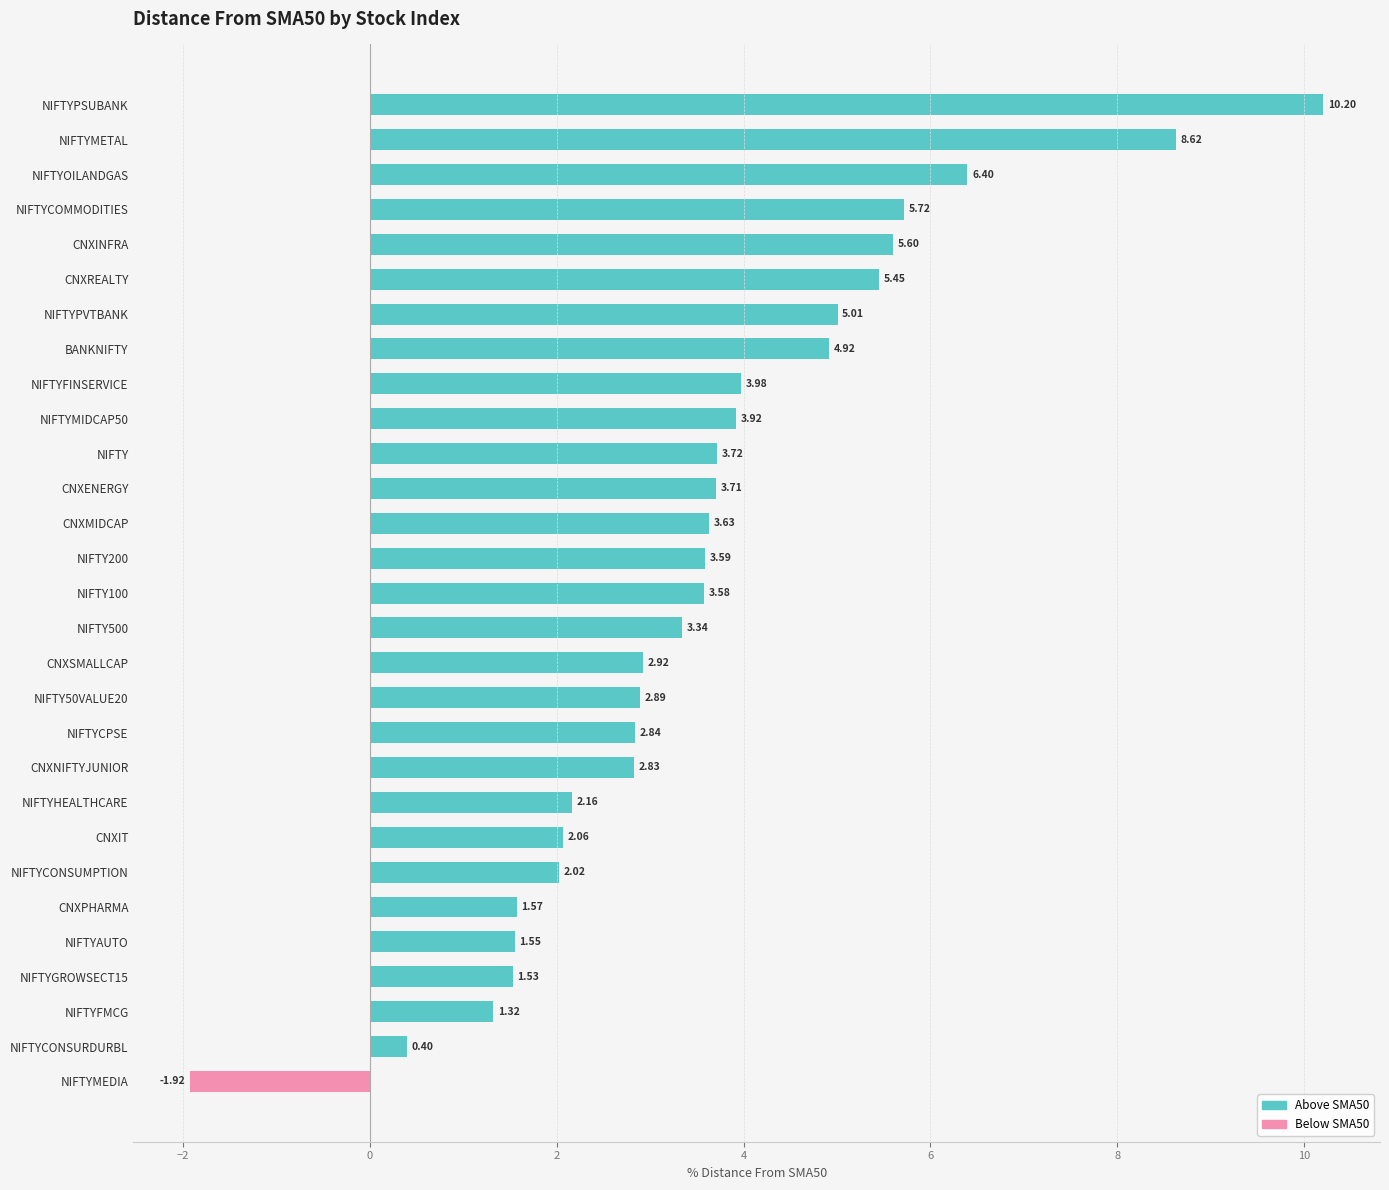

Does the chart contain any negative values?

Yes